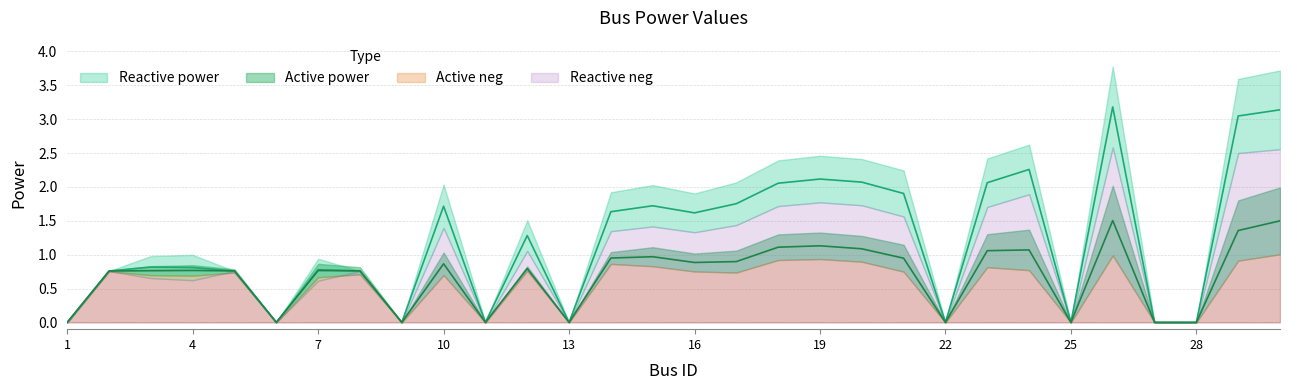

The value of Active power at 8 is 0.5. True or false?

False